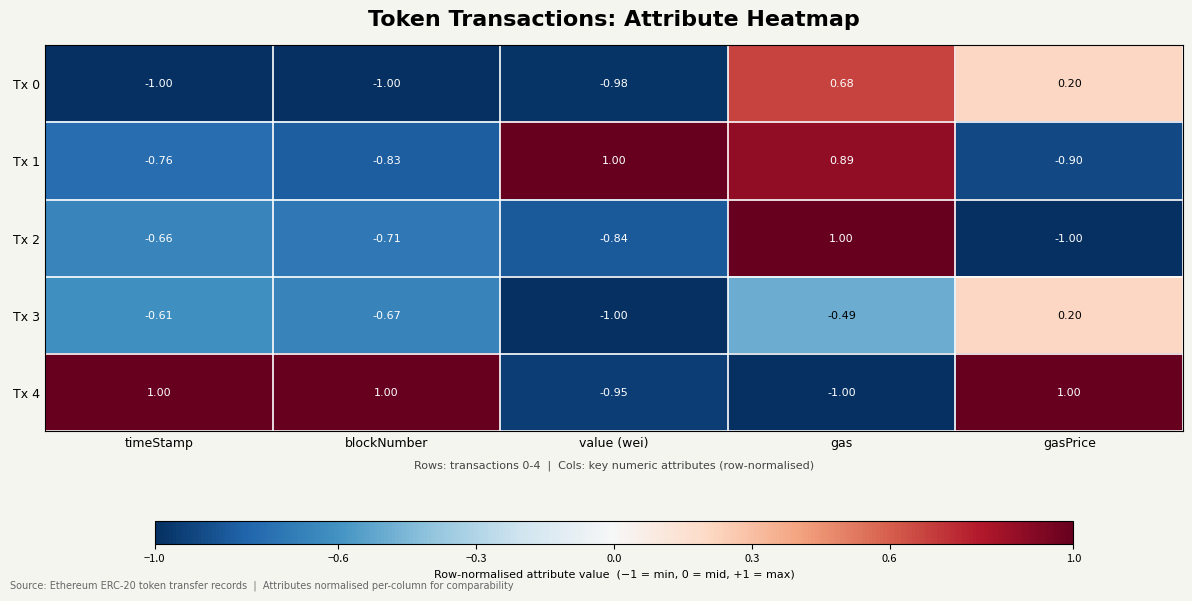

Where does the Tx 3 series first go above 0?

gasPrice